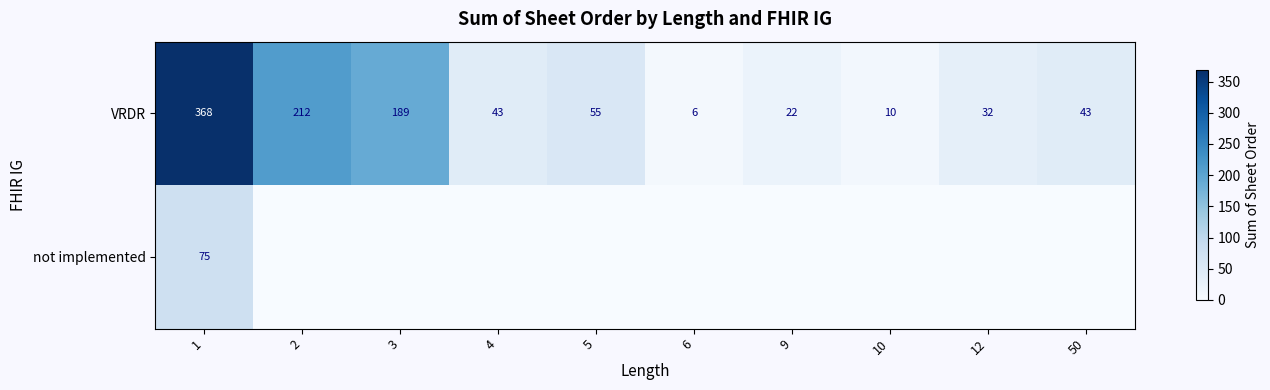

Which category has the lowest value in the VRDR series?

6